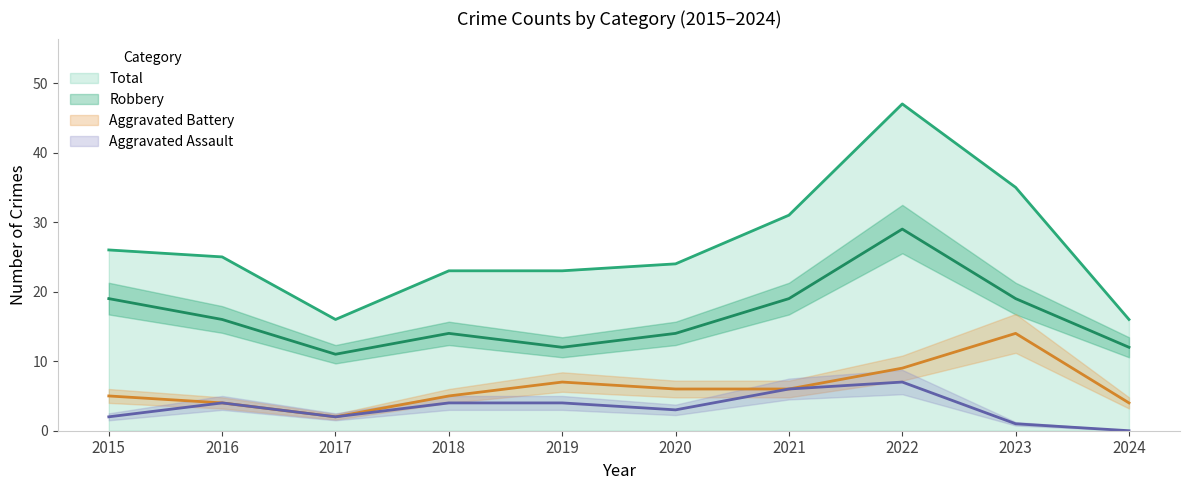

What is the maximum value for Aggravated Battery?

14